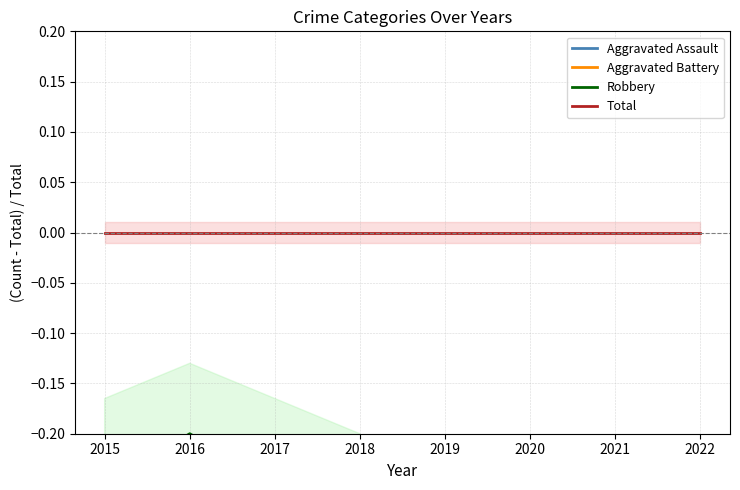

In Aggravated Battery, how many points are higher than both neighbors (excluding endpoints)?

2